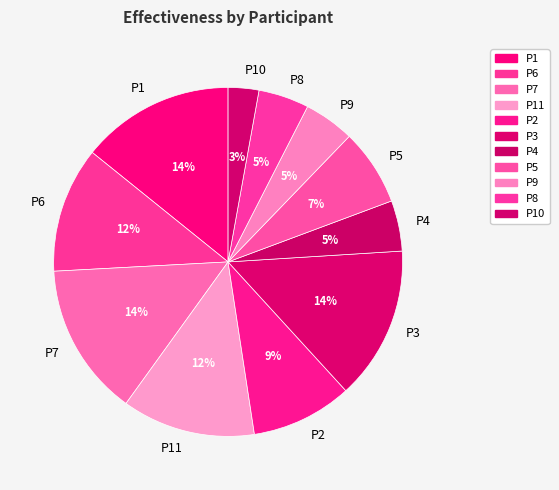

Is there any slice that represents more than half of the pie?

No